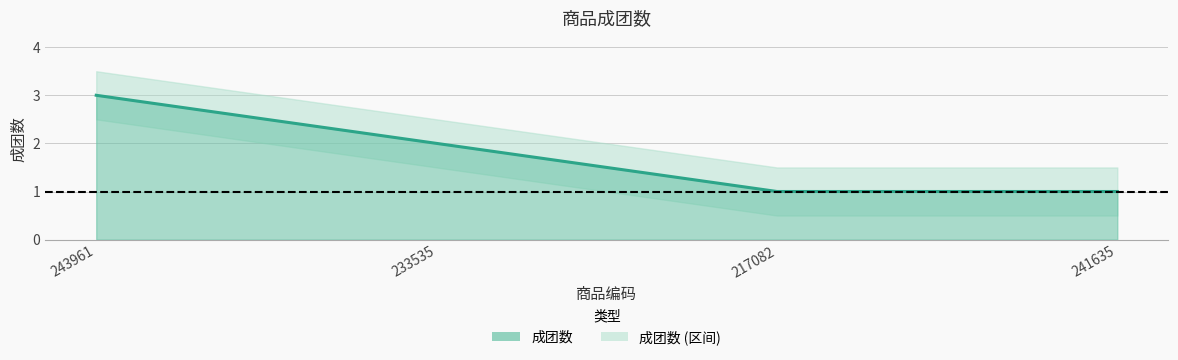

Reading right to left, list all the values displayed in this chart.

1	1	2	3